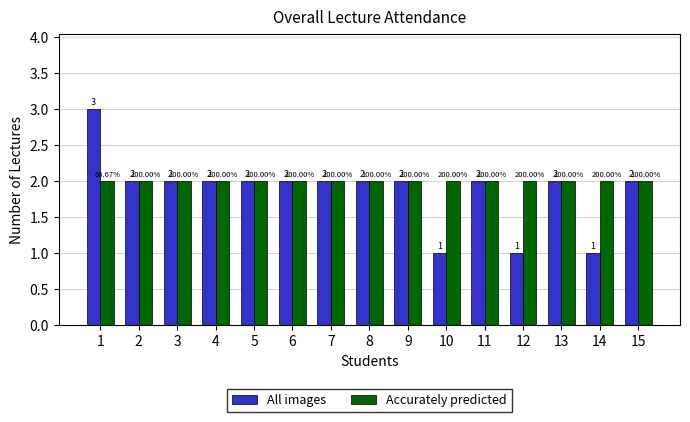

Read the All images value at 9.

2